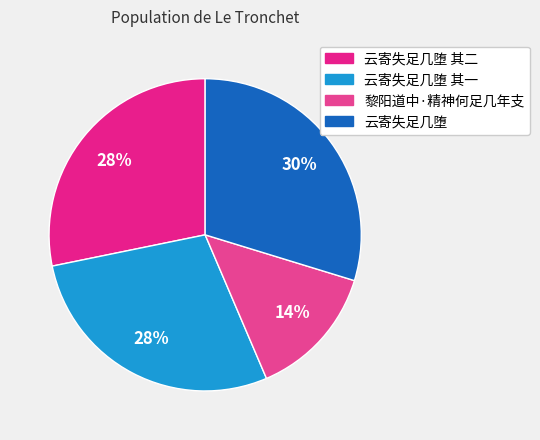

Is it true that 云寄失足几堕 其二 is 28% of the pie?

True